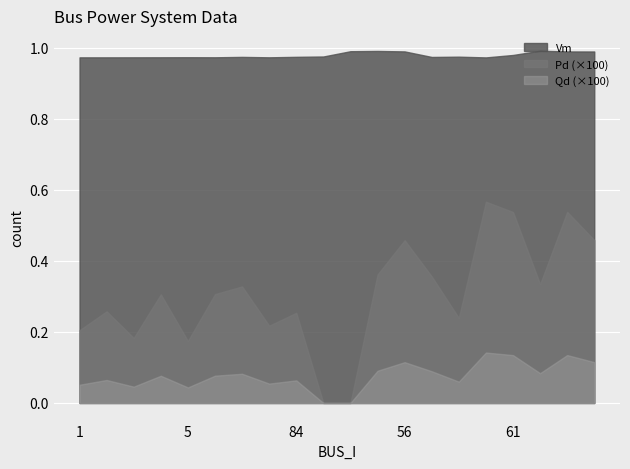

Which series has the largest range (max minus min)?

Pd (×100)